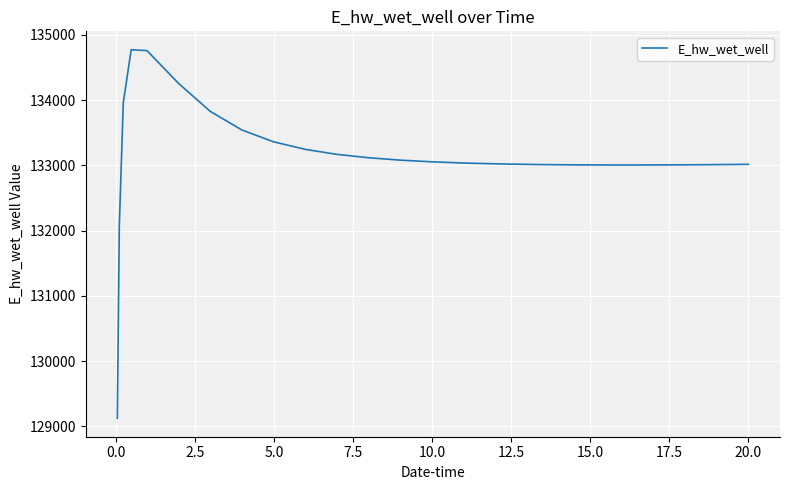

What is the minimum value shown in the chart?

129124.4